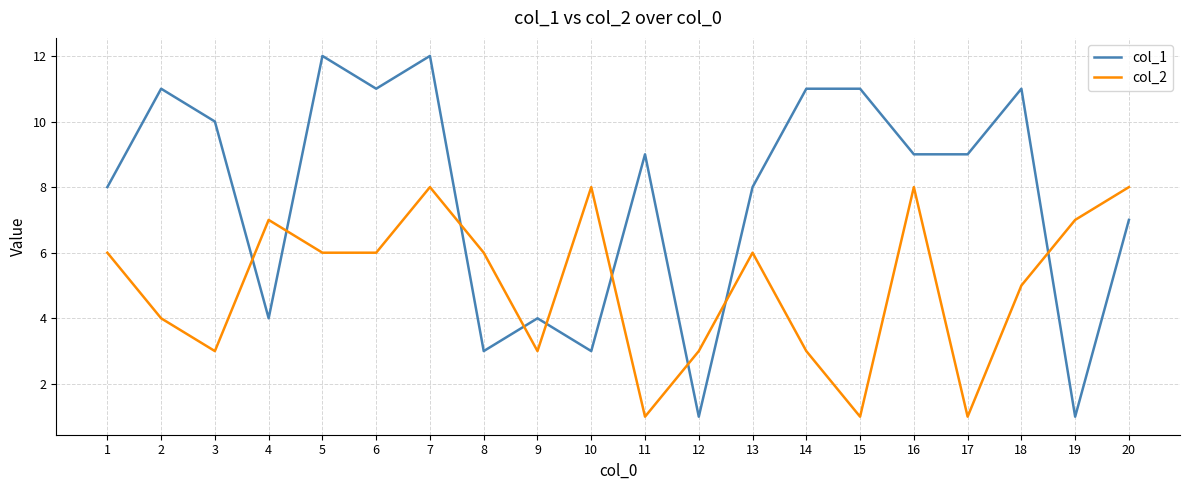

Is it true that col_1 equals 5 at 16?

False